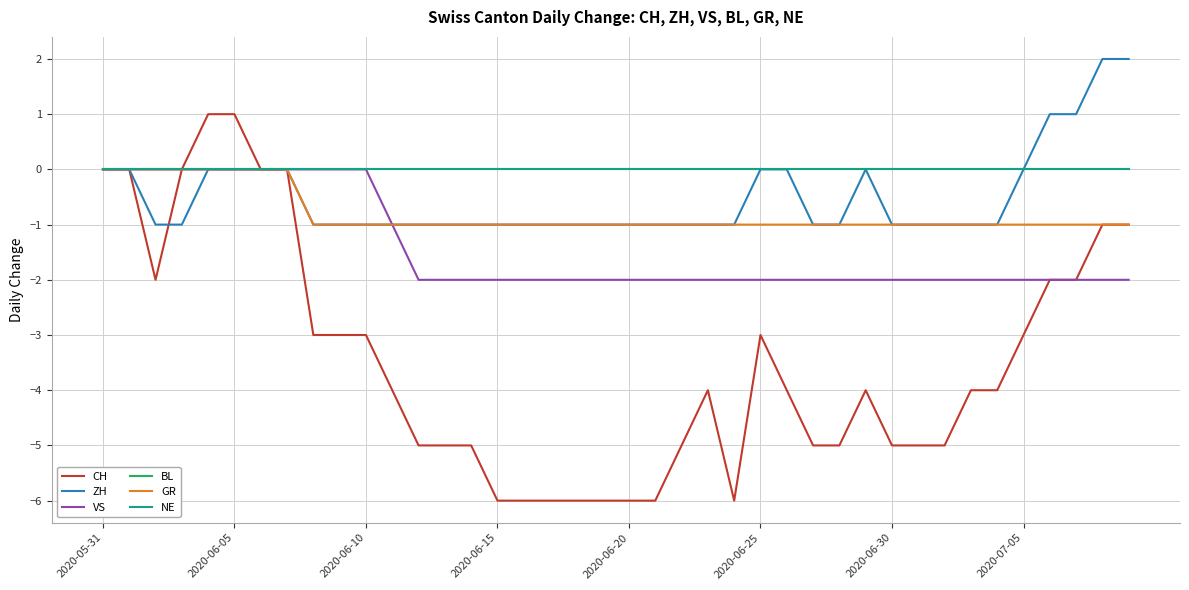

Is this an area chart (filled region under the line)?

No